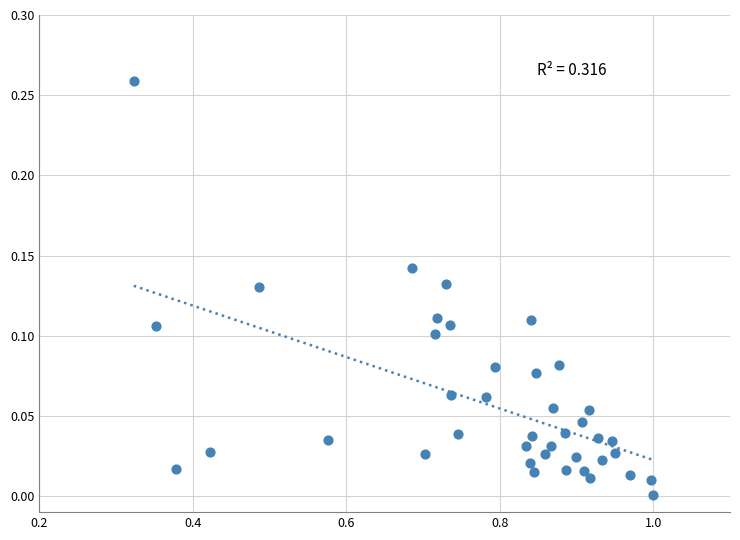

What is the range of X values (max minus min)?

0.7